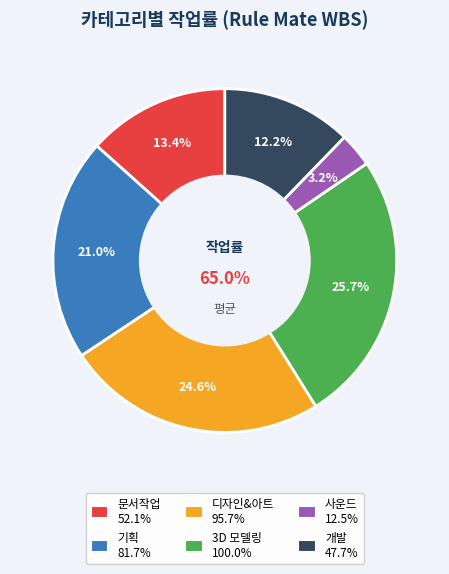

Between 기획 and 3D 모델링, which is larger?

3D 모델링